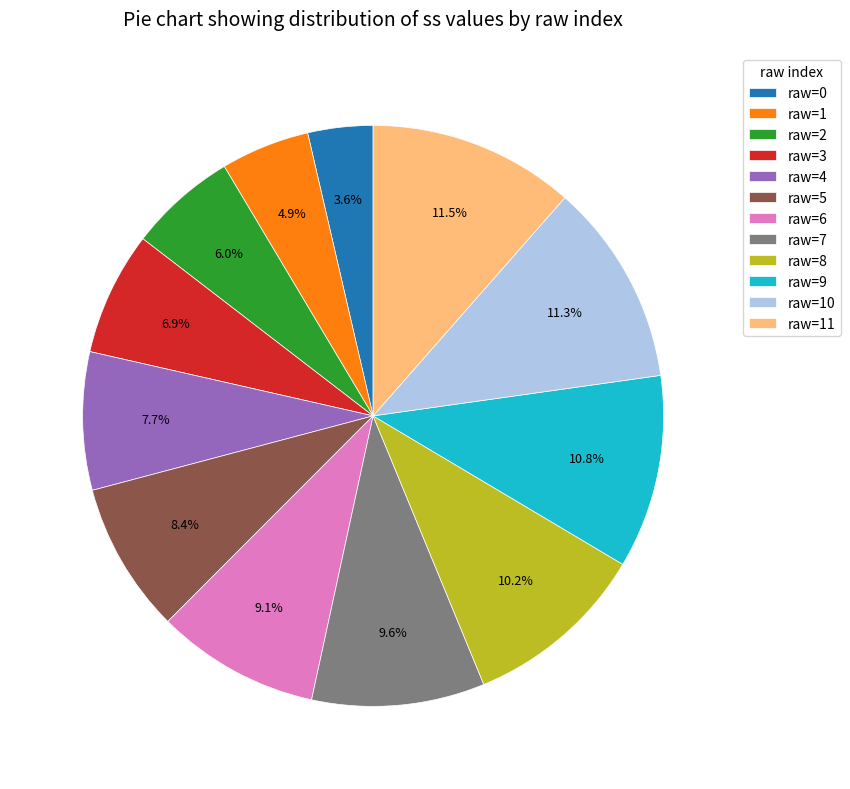

Which category has the smallest portion of the pie?

raw=0